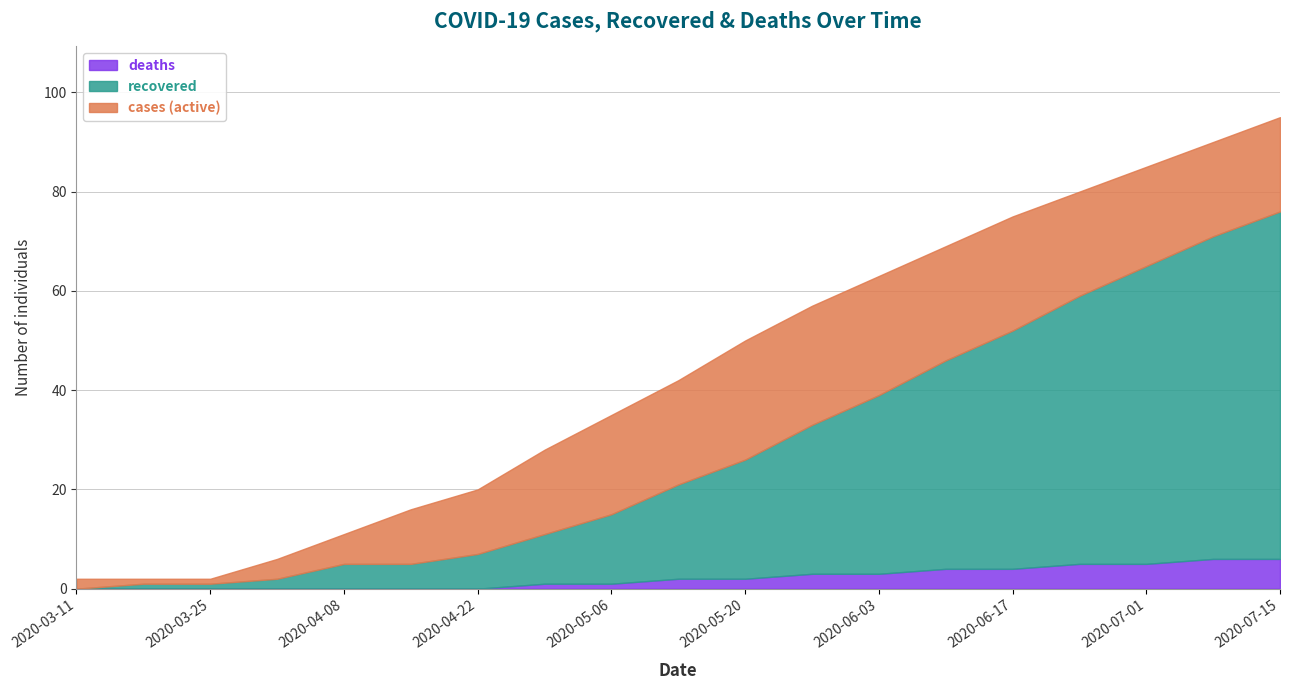

How many lines are shown in the chart?

3